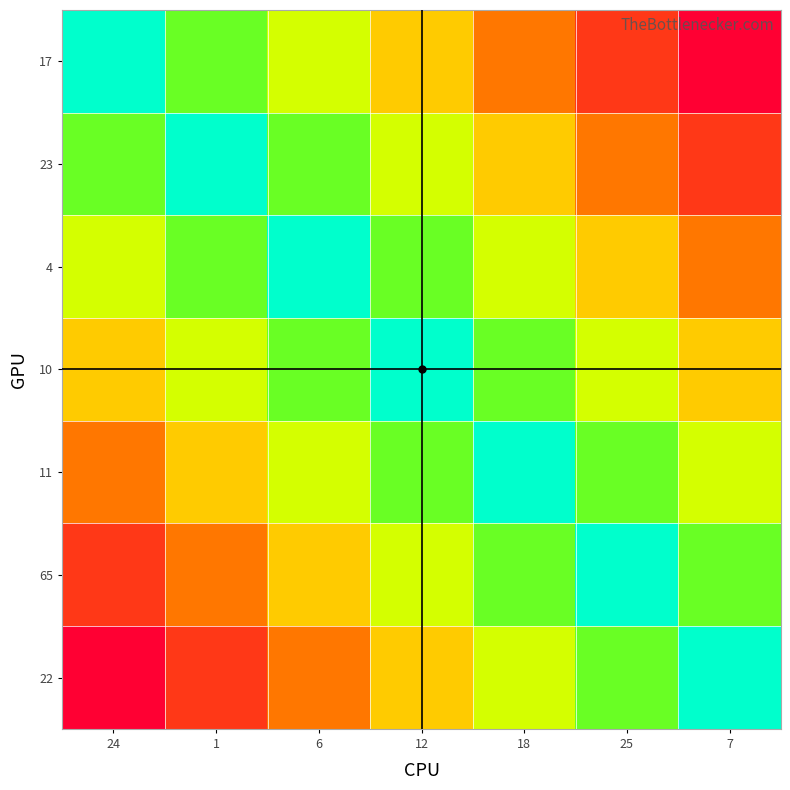

What is the spread (max minus min) of values at 6?

0.7